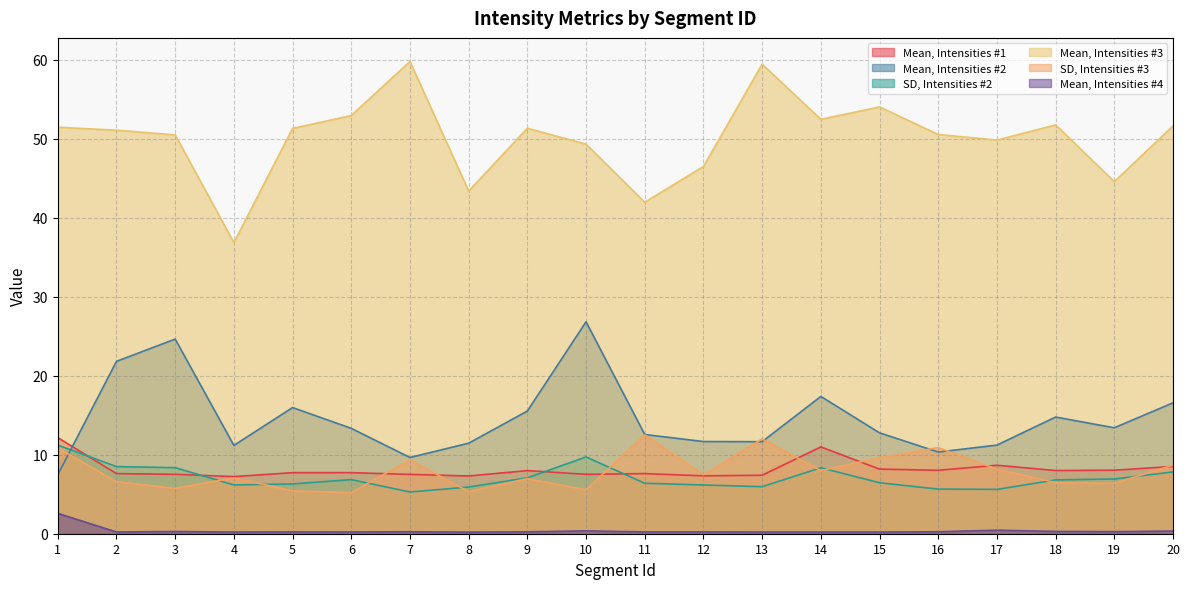

What is the difference between the maximum and minimum values in the Mean, Intensities #4 series?

2.4